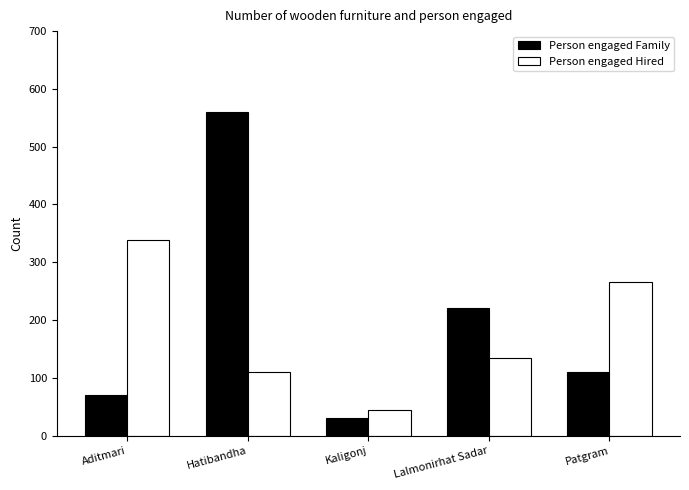

How many categories are shown in the chart?

5